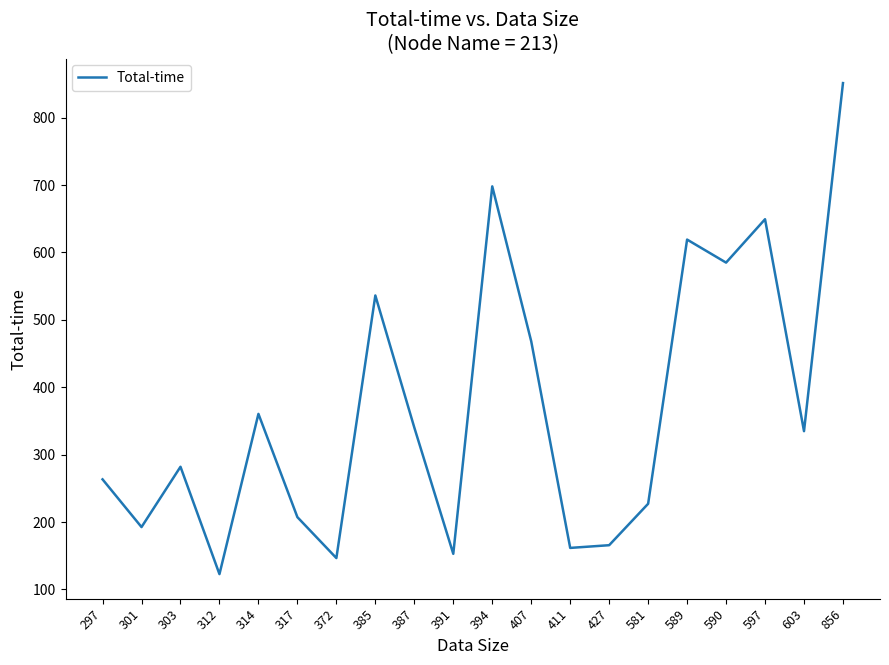

What is the change in value from 314 to 407?

+107.7